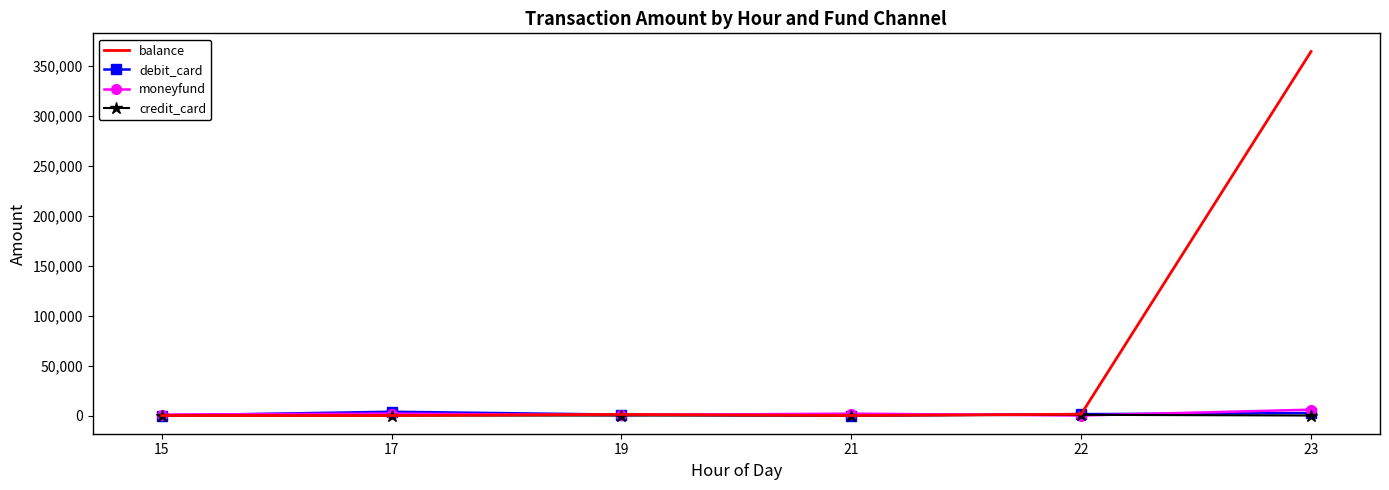

Which series has the largest total across all categories?

balance